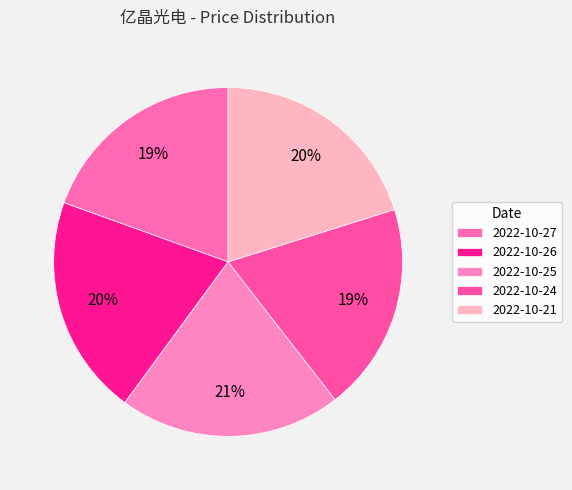

Is there any slice that represents more than half of the pie?

No